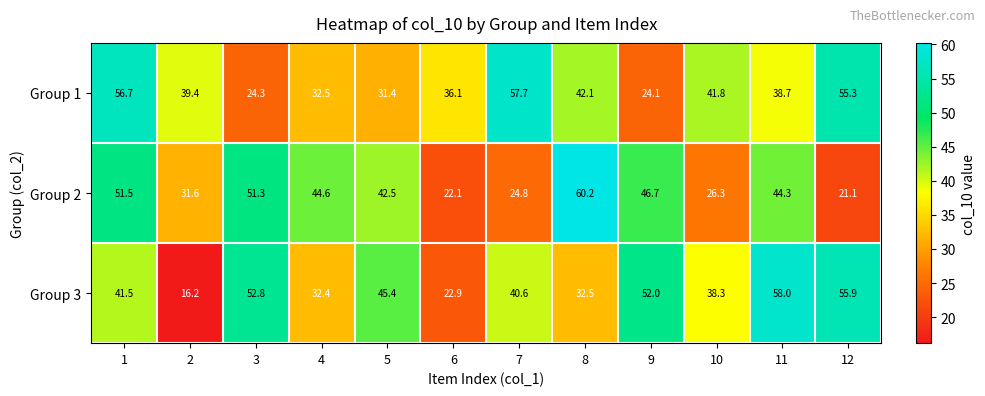

Between 1 and 11, which series saw the biggest shift?

Group 1